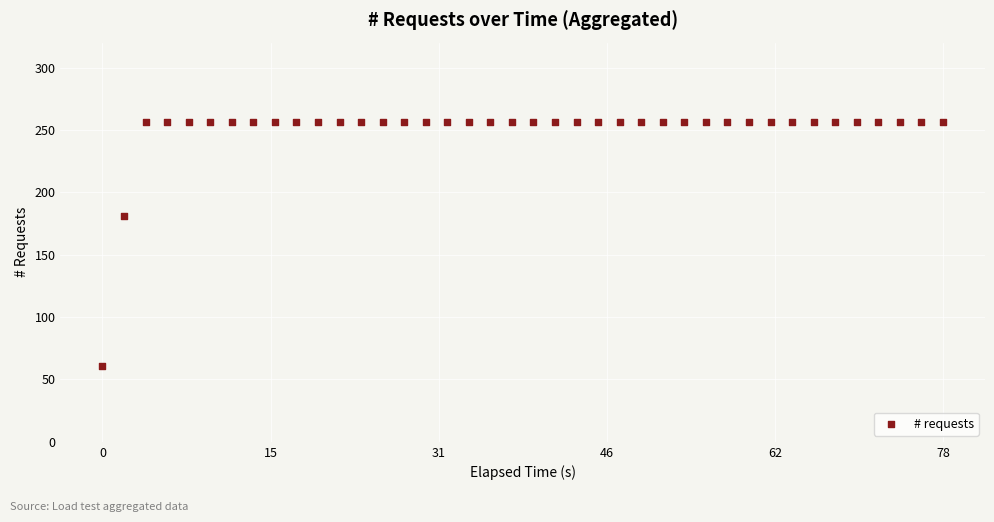

What is the range of X values (max minus min)?

78